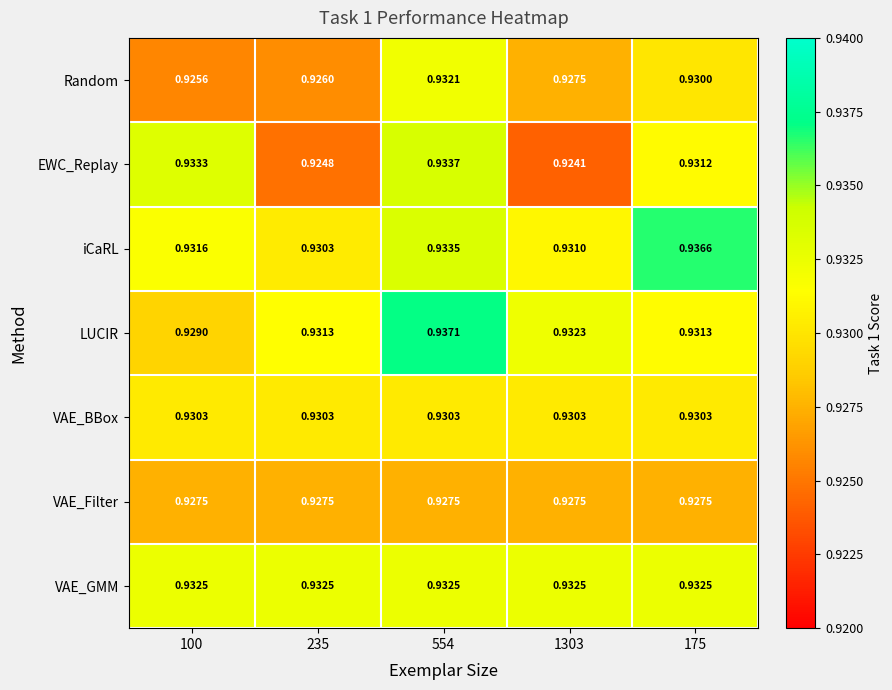

Between 235 and 554, which series saw the biggest shift?

EWC_Replay